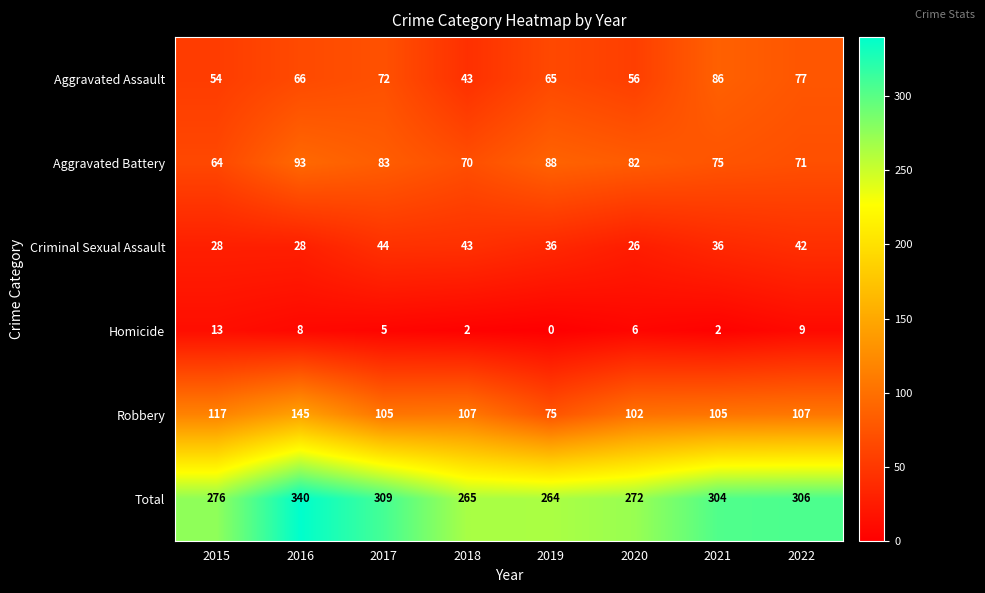

Is the value of Aggravated Battery at 2018 greater than the value of Homicide at 2018?

Yes